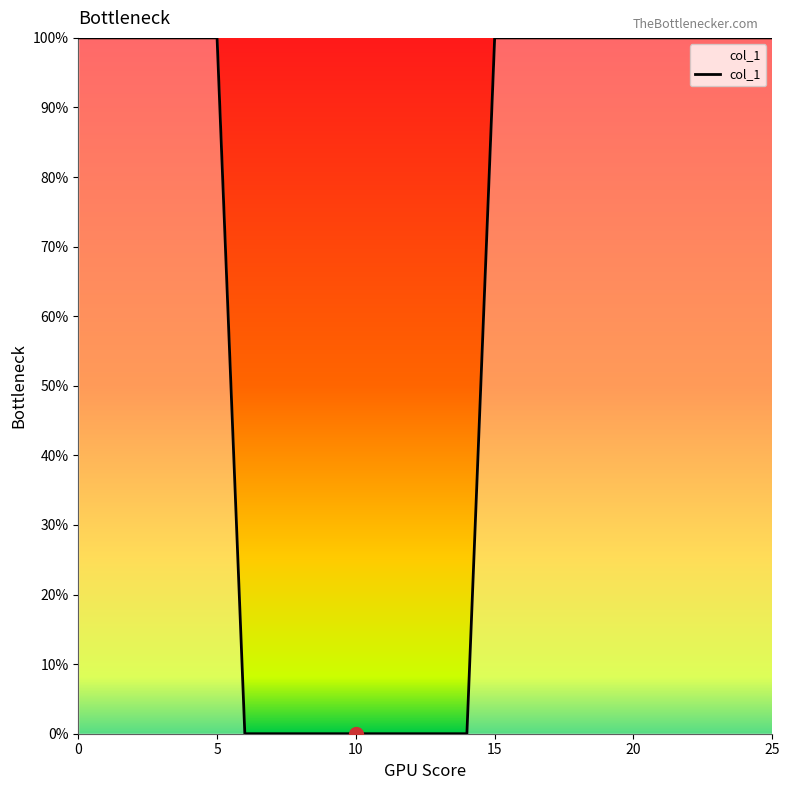

Is this an area chart (filled region under the line)?

No